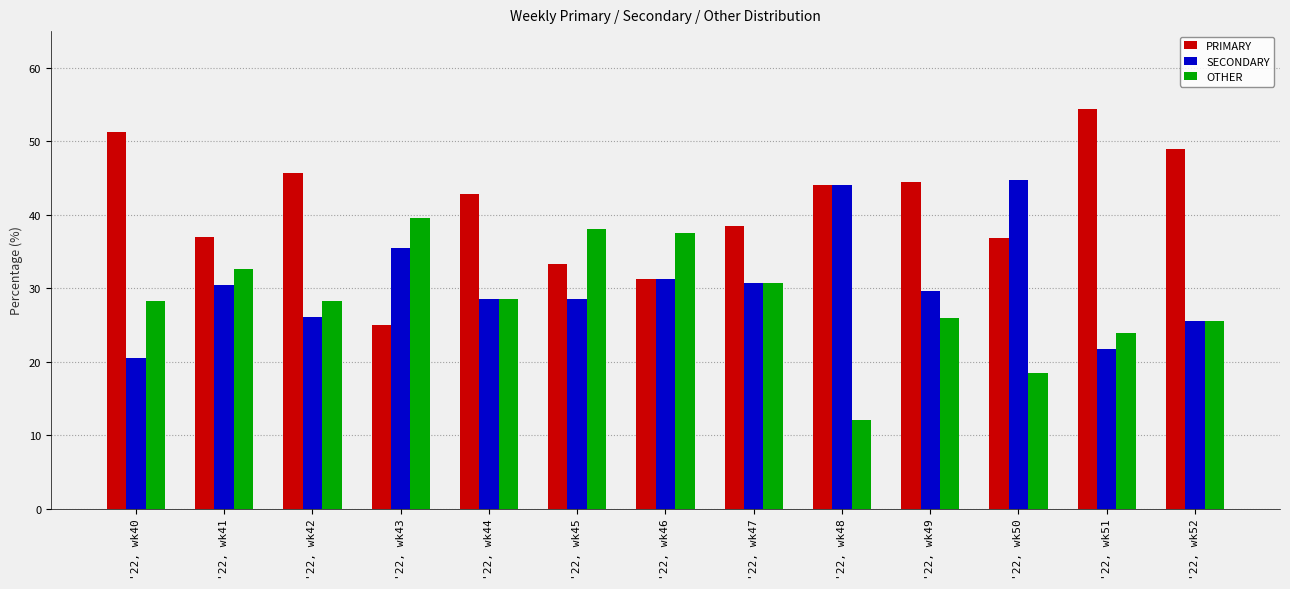

What are all the series names shown in the legend?

PRIMARY, SECONDARY, OTHER